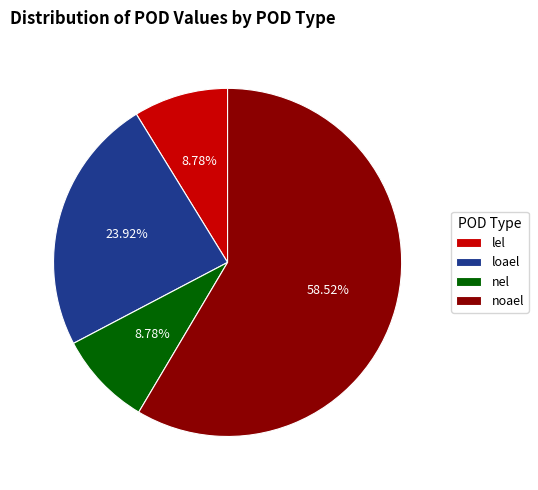

Which slice is the largest?

noael